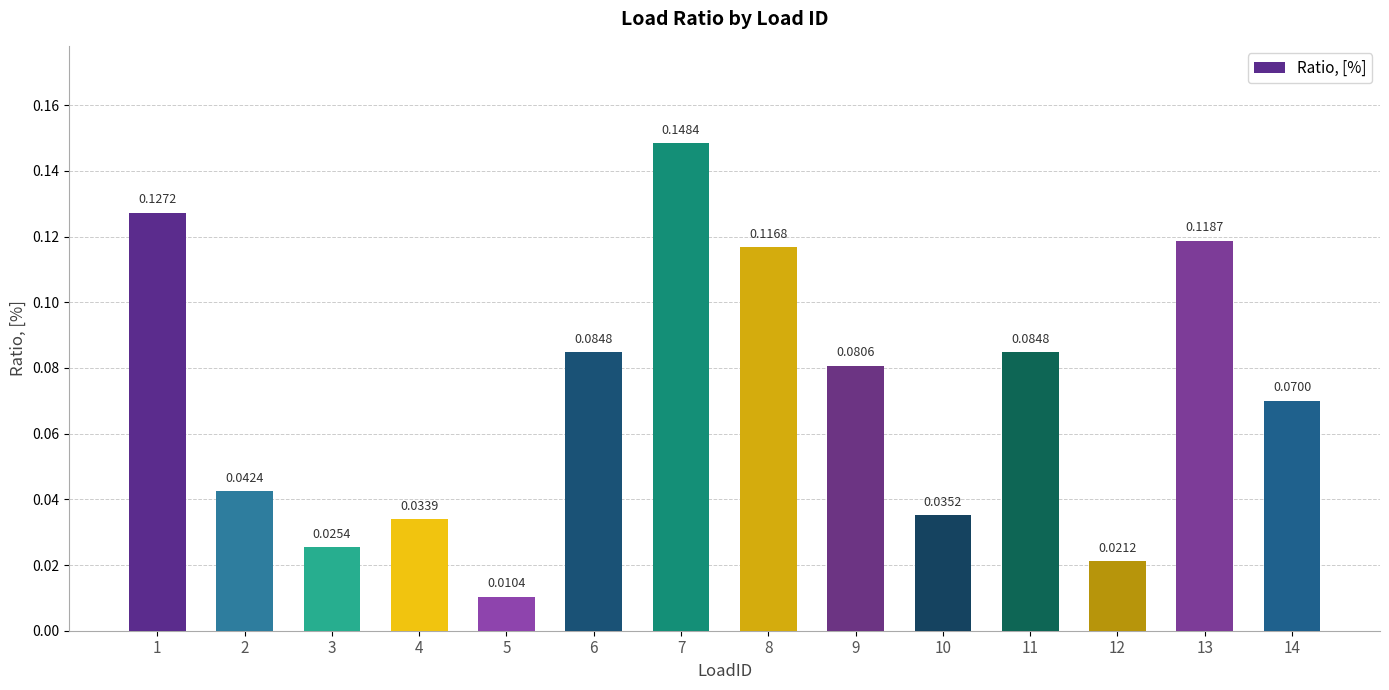

What is the sum of all values?

1.0